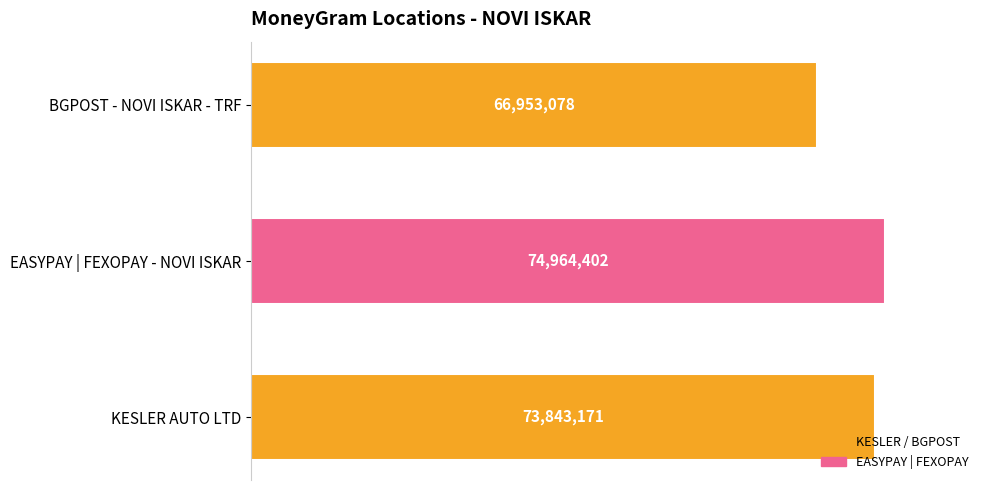

Does the chart contain any negative values?

No